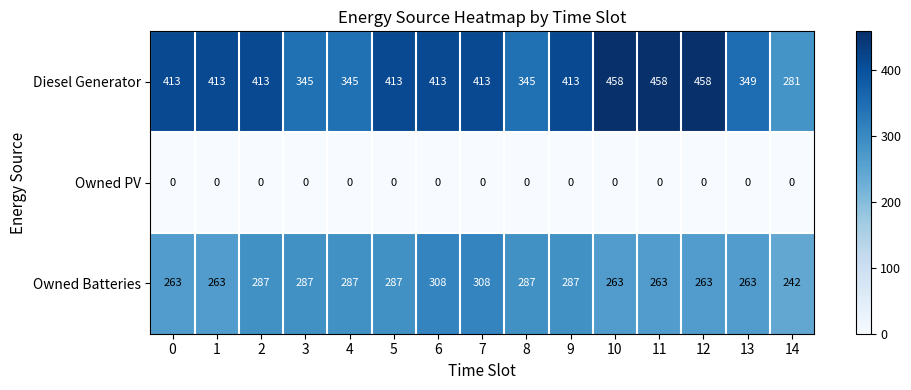

What value does the Diesel Generator series have at 11, to the nearest 50?

450